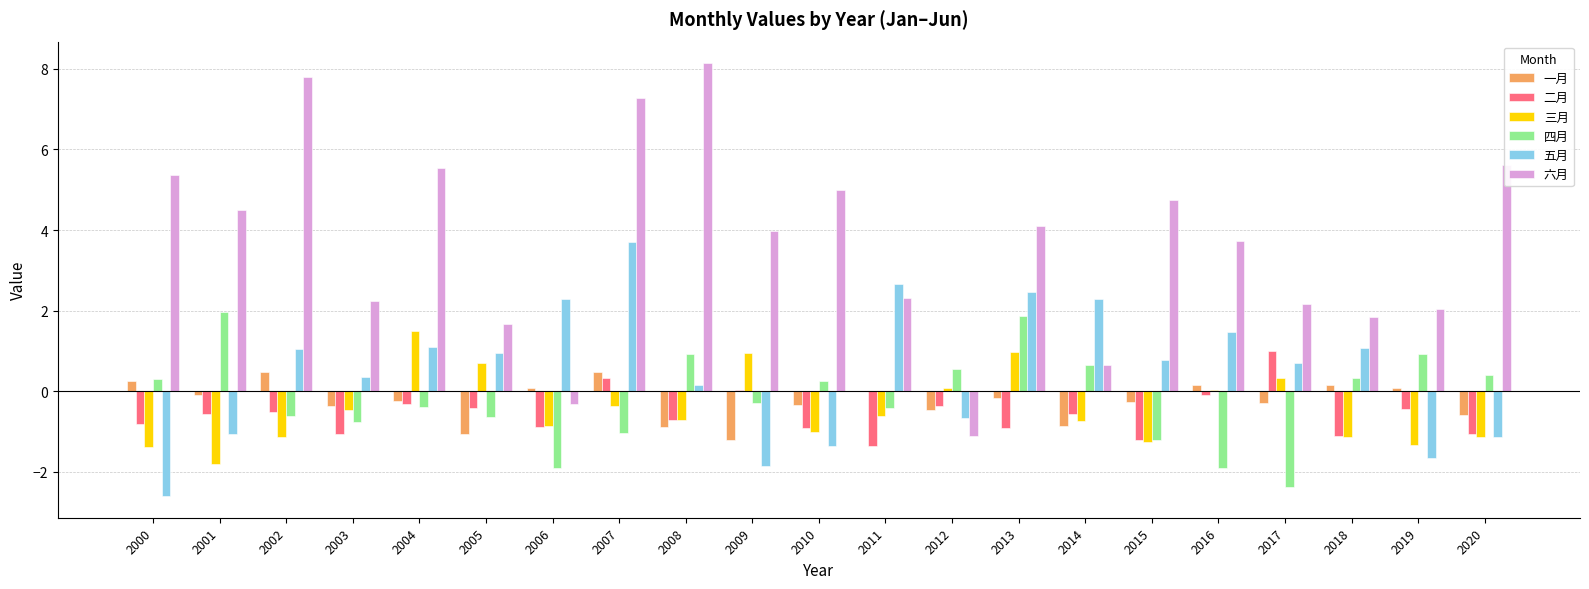

How many data points in 六月 are above 3?

12